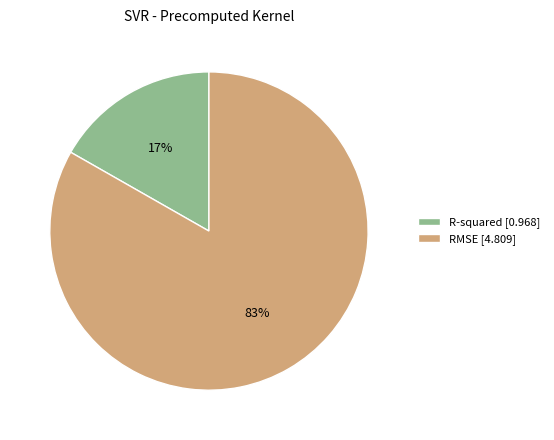

Which has a higher value, R-squared or RMSE?

RMSE